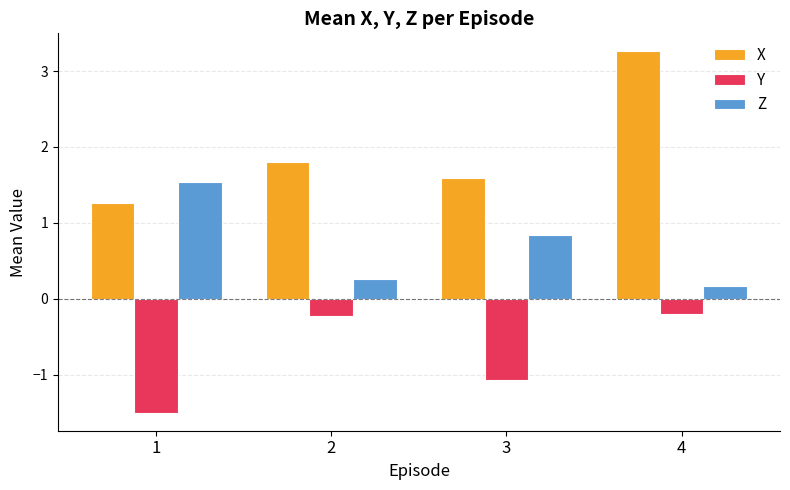

The value of Y at 1 is -1.0. True or false?

False